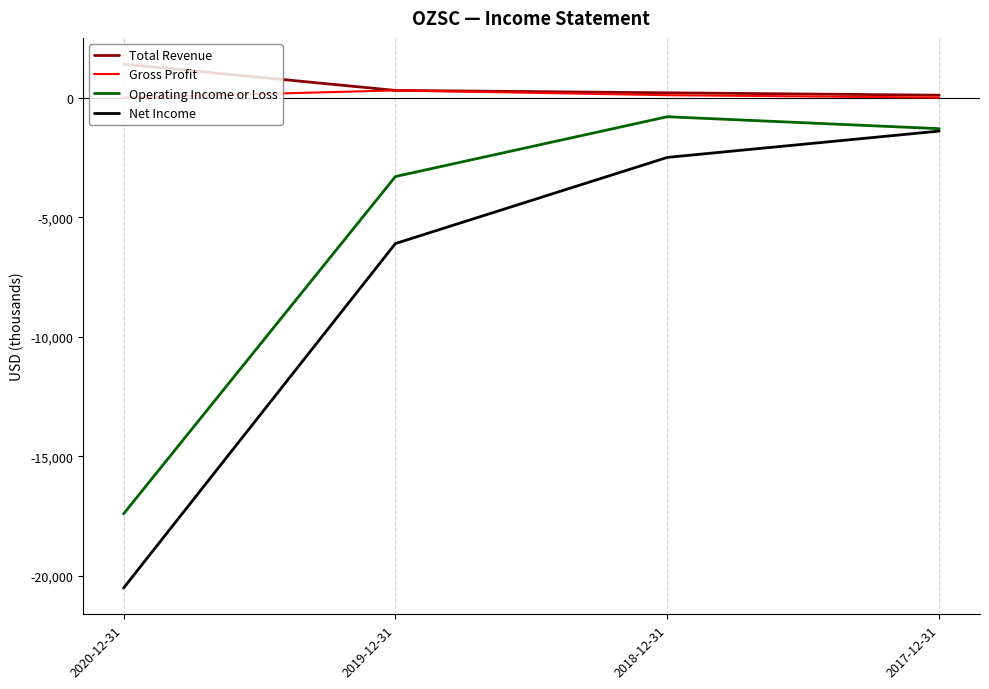

List the series in order of their peak value, highest first.

Total Revenue, Gross Profit, Operating Income or Loss, Net Income